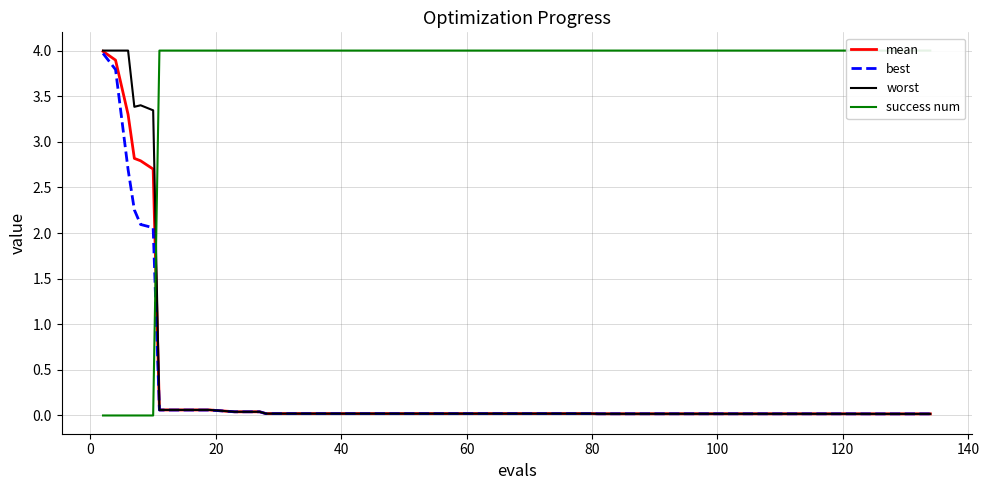

True or false: mean has more than 2 points higher than both neighbors.

False